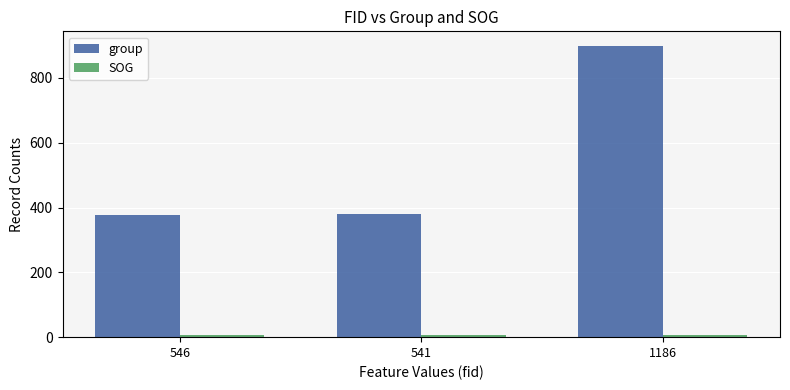

At which category is the sum across all series the highest?

1186